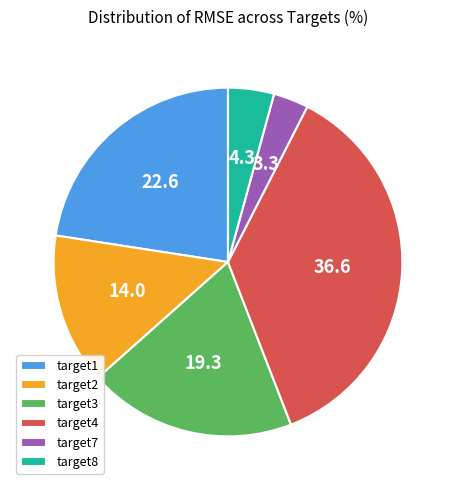

True or false: target3 accounts for 19% of the total.

True